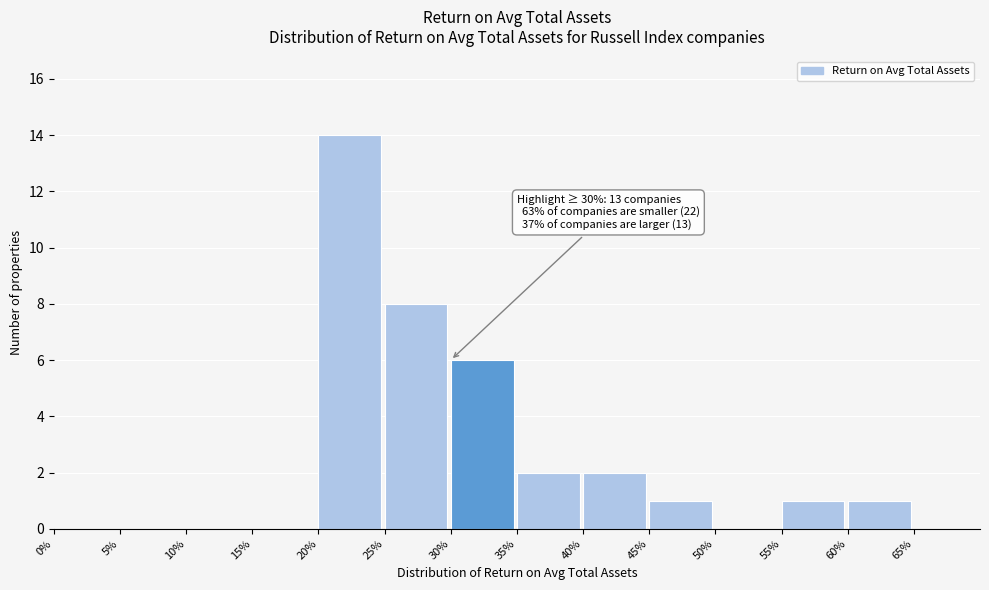

Which range on the x-axis has the tallest bar?

20 to 25